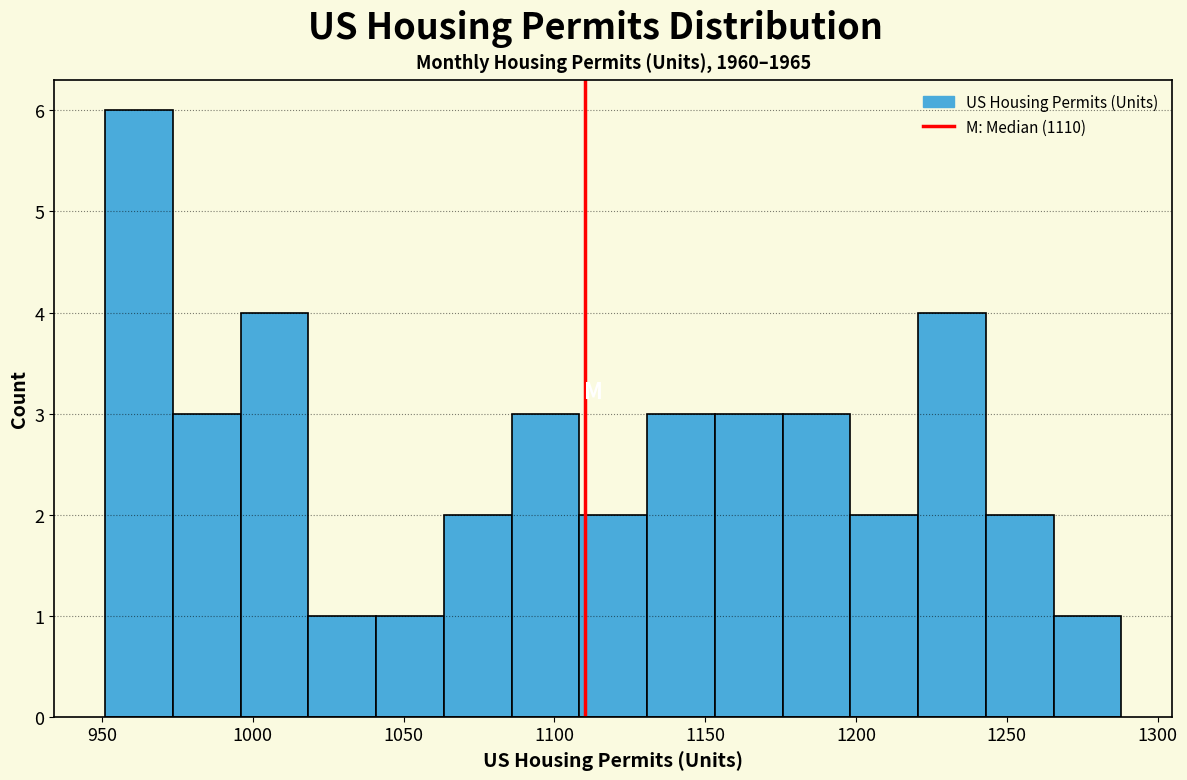

Reading left to right, transcribe this chart: for each bar, give the range it covers on the x-axis and its height. Neither the bar edges nor the heights are printed on the chart, so give them approximately, as read against the axes.

950 to 975: 6
975 to 995: 3
995 to 1020: 4
1020 to 1040: 1
1040 to 1065: 1
1065 to 1085: 2
1085 to 1110: 3
1110 to 1130: 2
1130 to 1155: 3
1155 to 1175: 3
1175 to 1200: 3
1200 to 1220: 2
1220 to 1245: 4
1245 to 1265: 2
1265 to 1290: 1